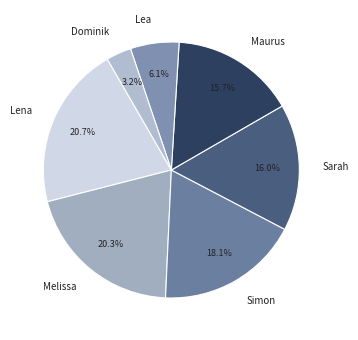

What percentage do Dominik and Sarah together represent?

19.2%